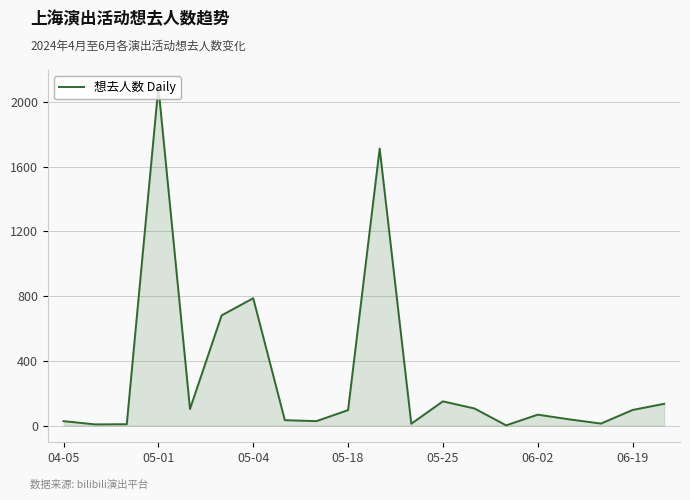

What is the difference between the maximum and minimum values?

2087